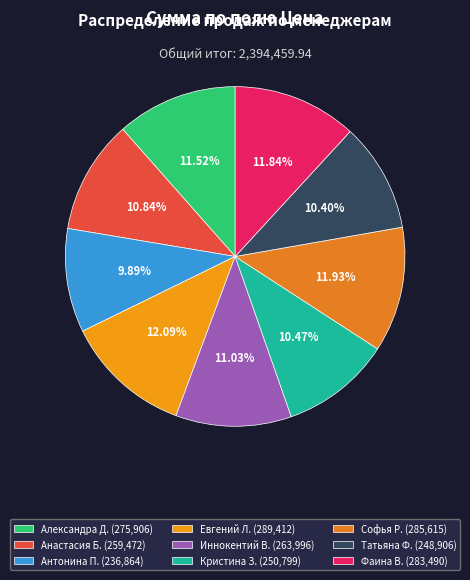

Is there any slice that represents more than half of the pie?

No